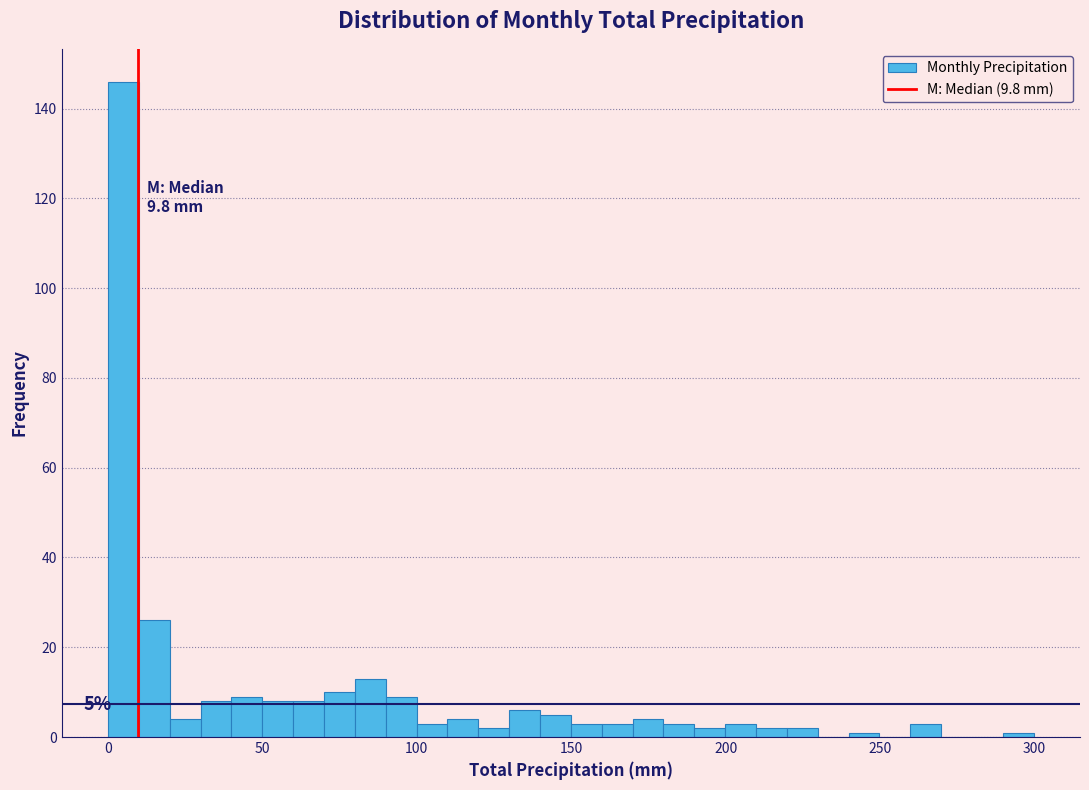

Around what value on the x-axis is the tallest bar? Give the approximate position of its centre, as read against the axis.

5